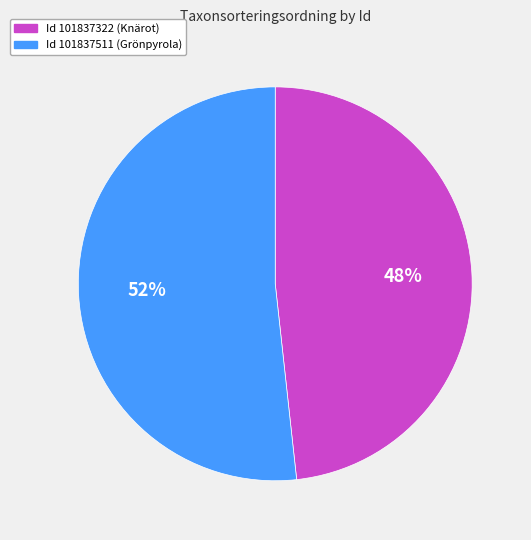

Which slice represents more than half of the pie?

Id 101837511 (Grönpyrola)